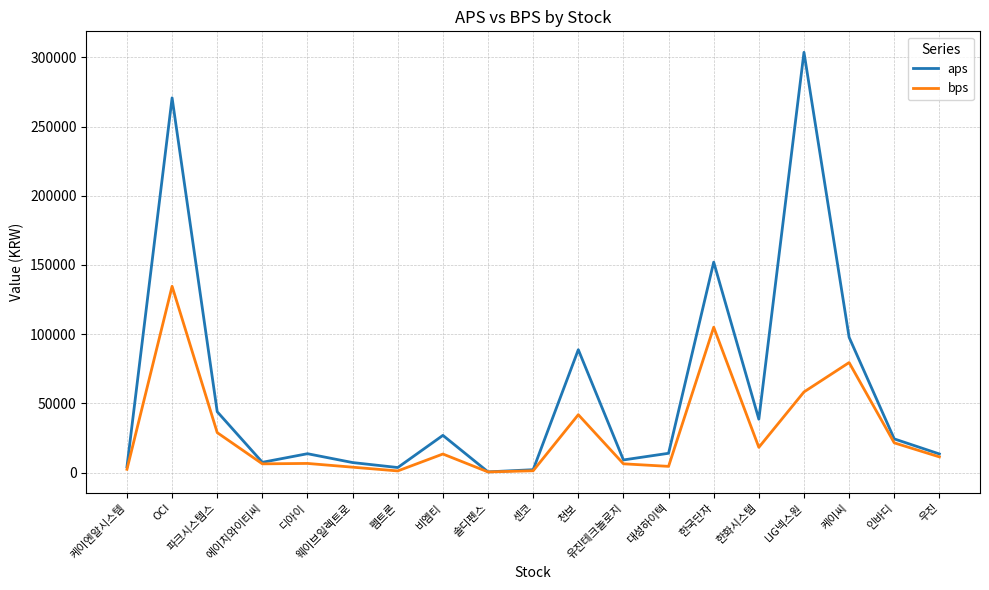

Which category has the highest value in the aps series?

LIG넥스원